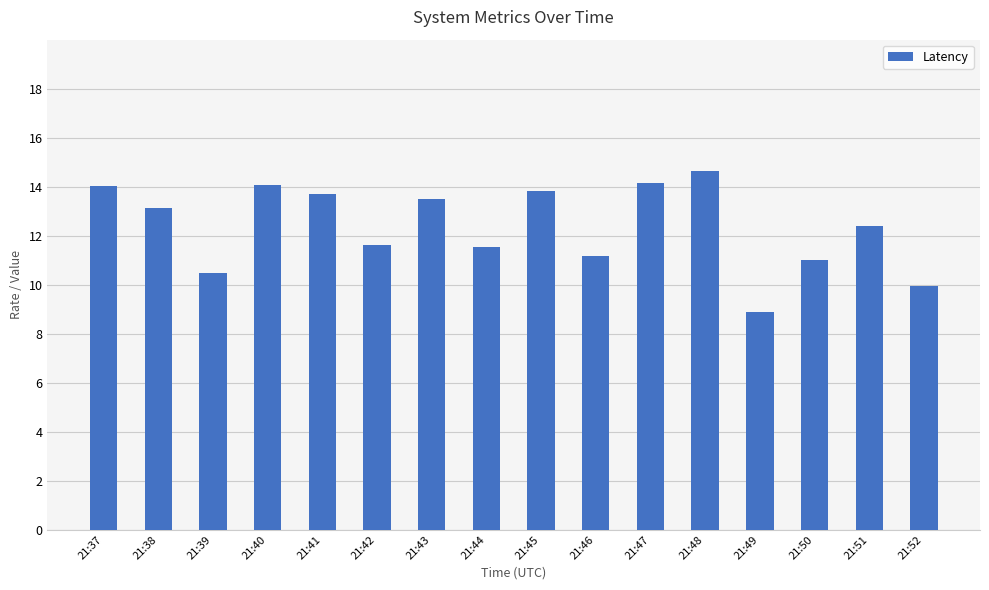

What is the value of the 9th bar from the left?

13.8